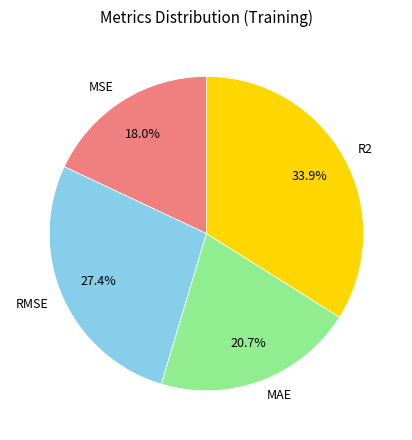

What is the smallest slice in the pie chart?

MSE